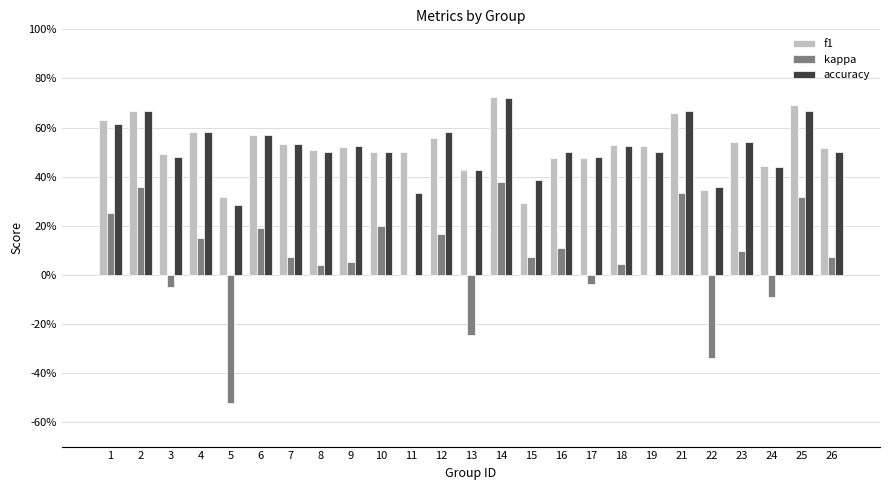

True or false: f1 has a value of 0.5 at 23.

True